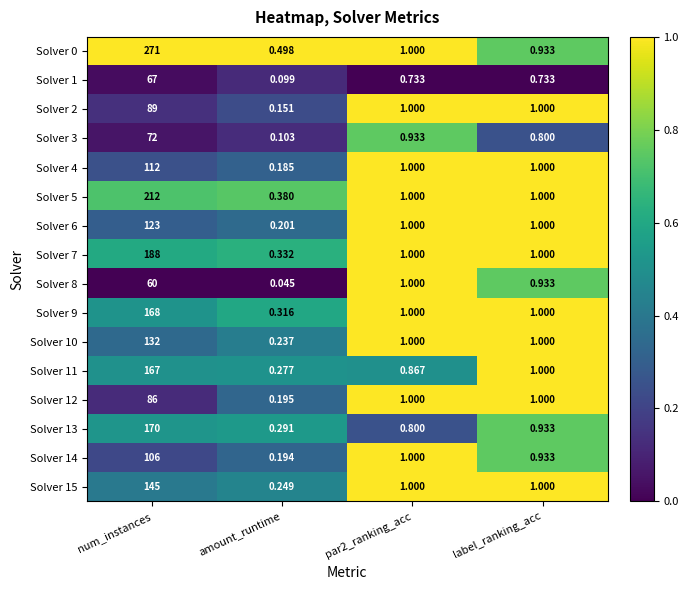

Is the value of Solver 10 at amount_runtime greater than the value of Solver 9 at label_ranking_acc?

No